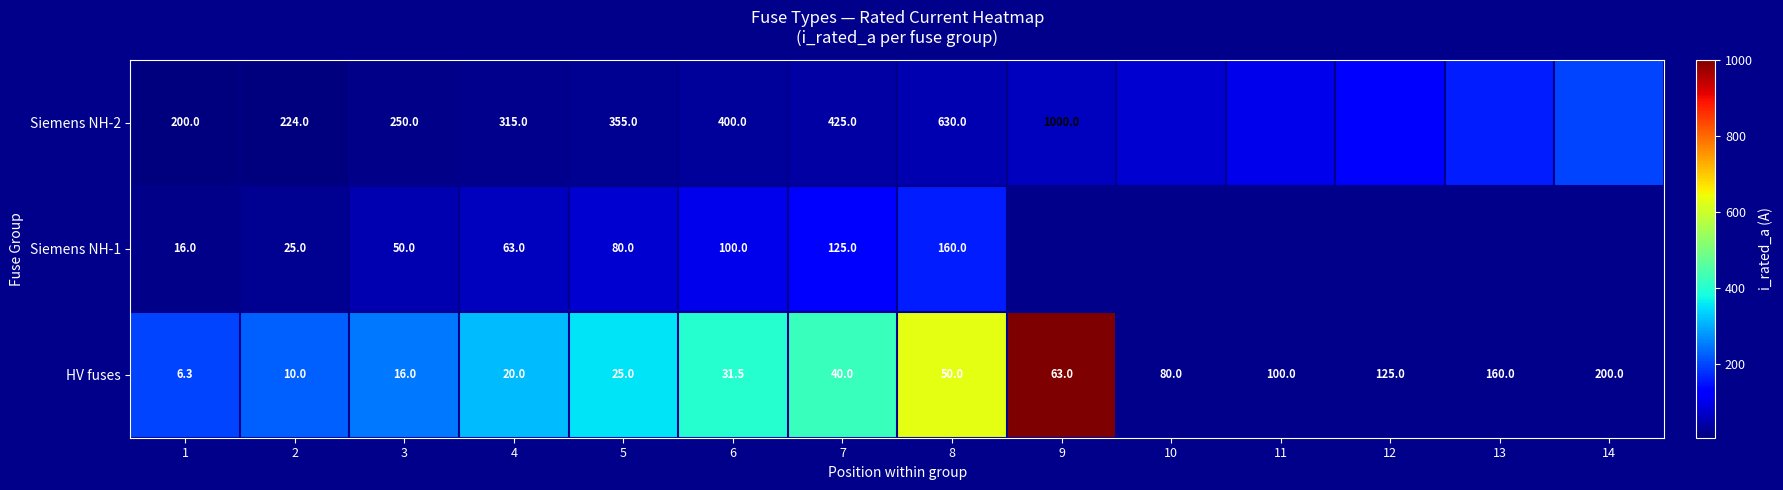

What is the total value across all series at 4?

398.0